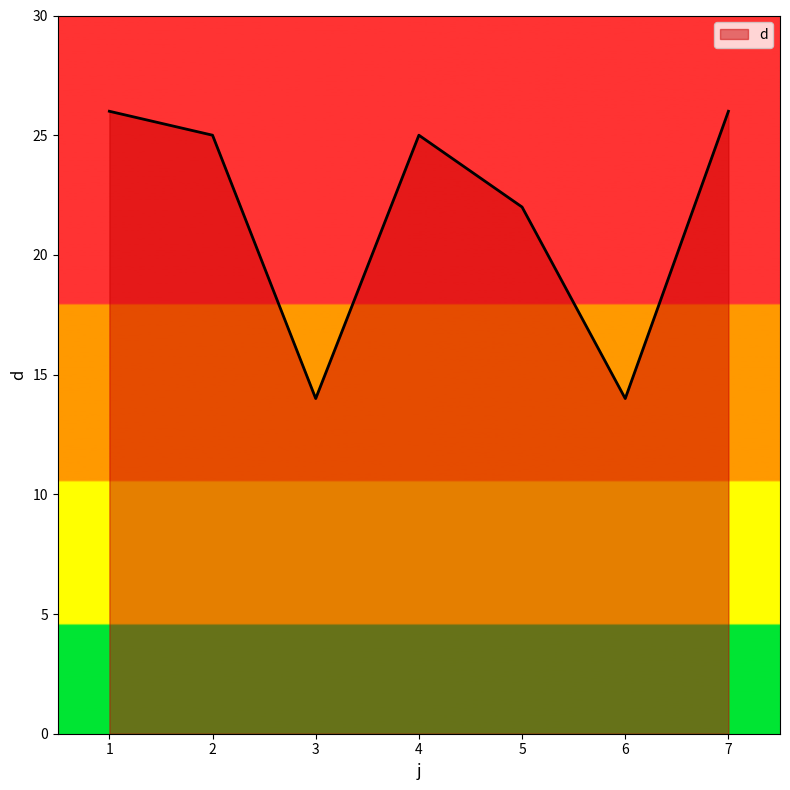

How many lines are shown in the chart?

1